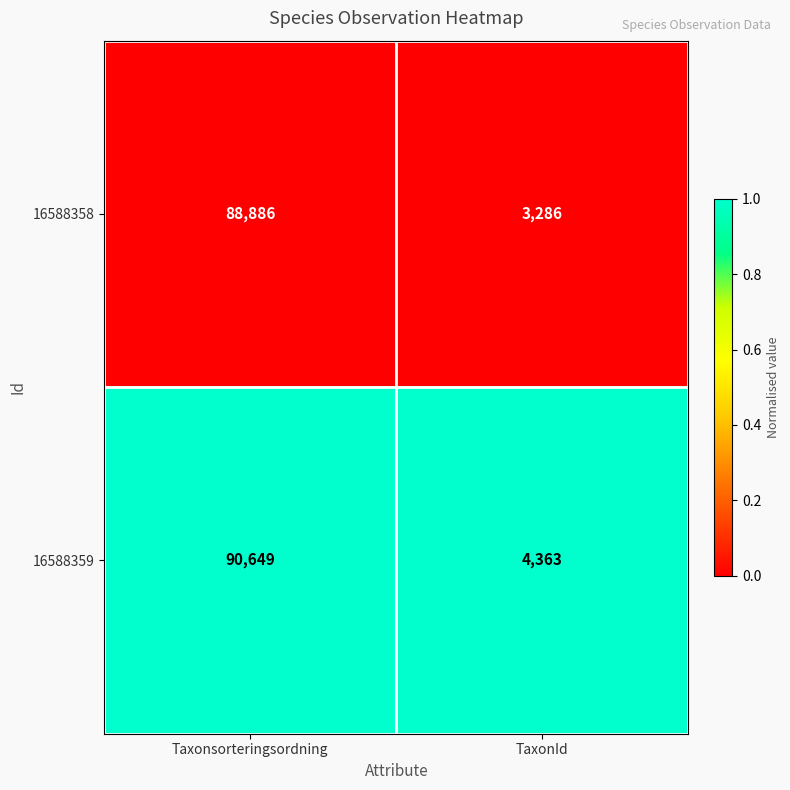

Rank the series by their maximum value, from highest to lowest.

16588359, 16588358